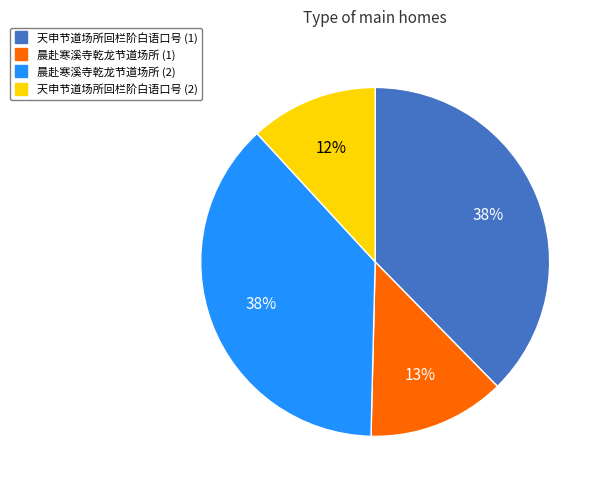

Is there any slice that represents more than half of the pie?

No